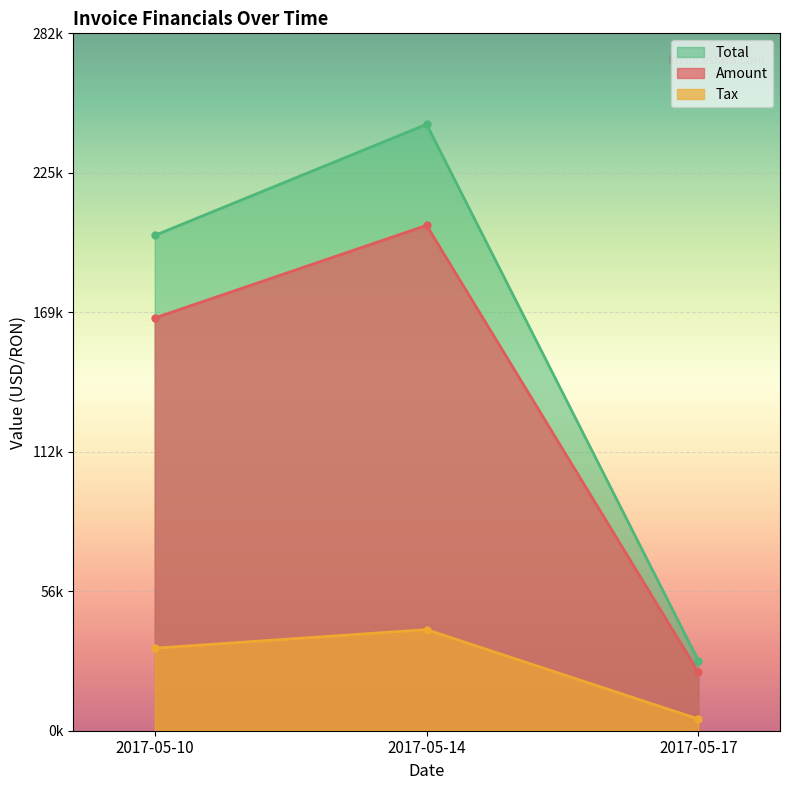

What is the sum of the Total values at 2017-05-10 and 2017-05-14?

445998.0